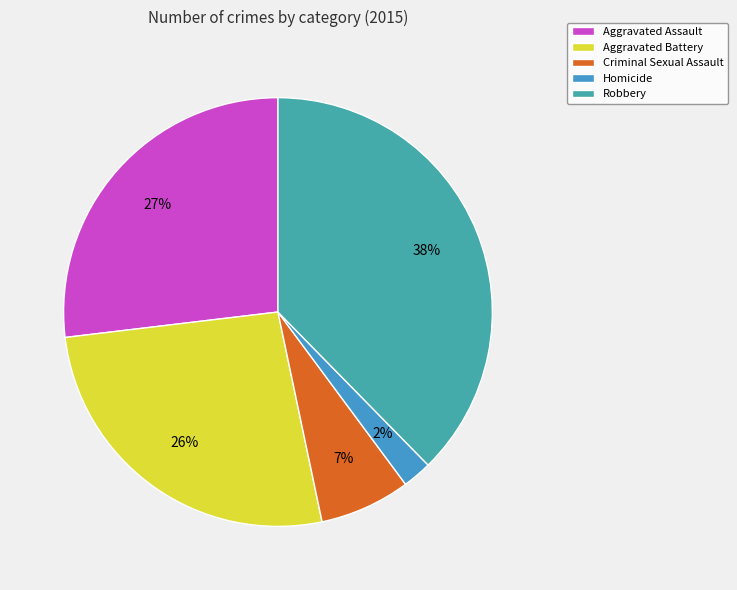

What is the smallest slice in the pie chart?

Homicide